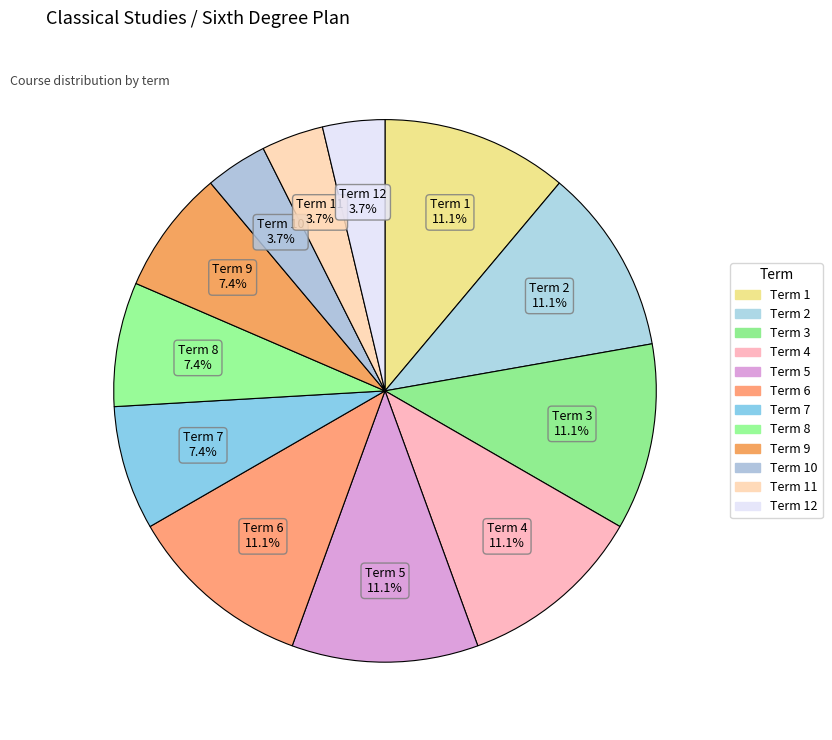

How many segments does this pie chart have?

12